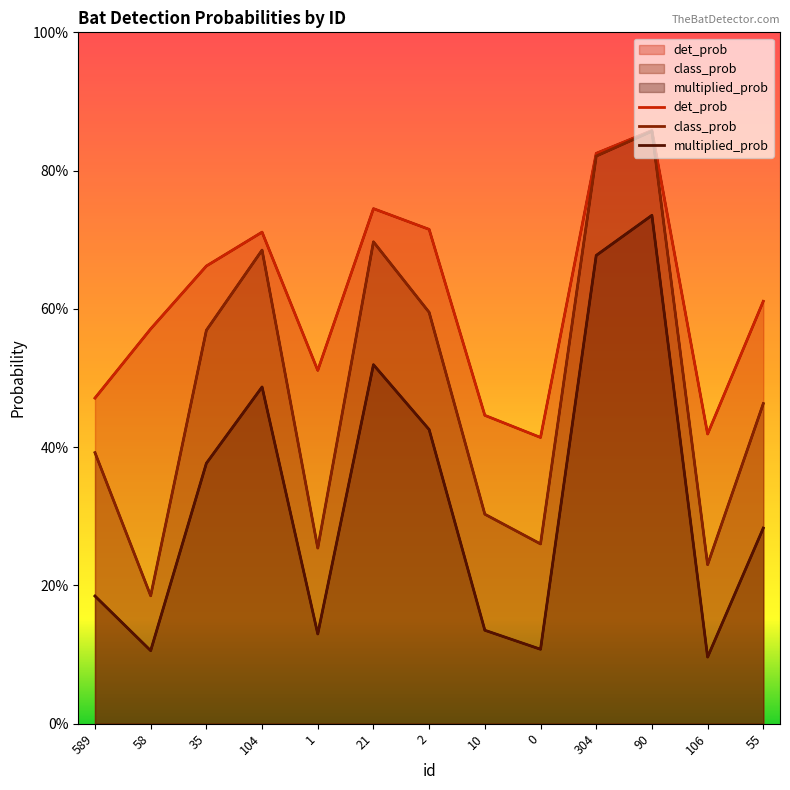

What are all the series names shown in the legend?

det_prob, class_prob, multiplied_prob